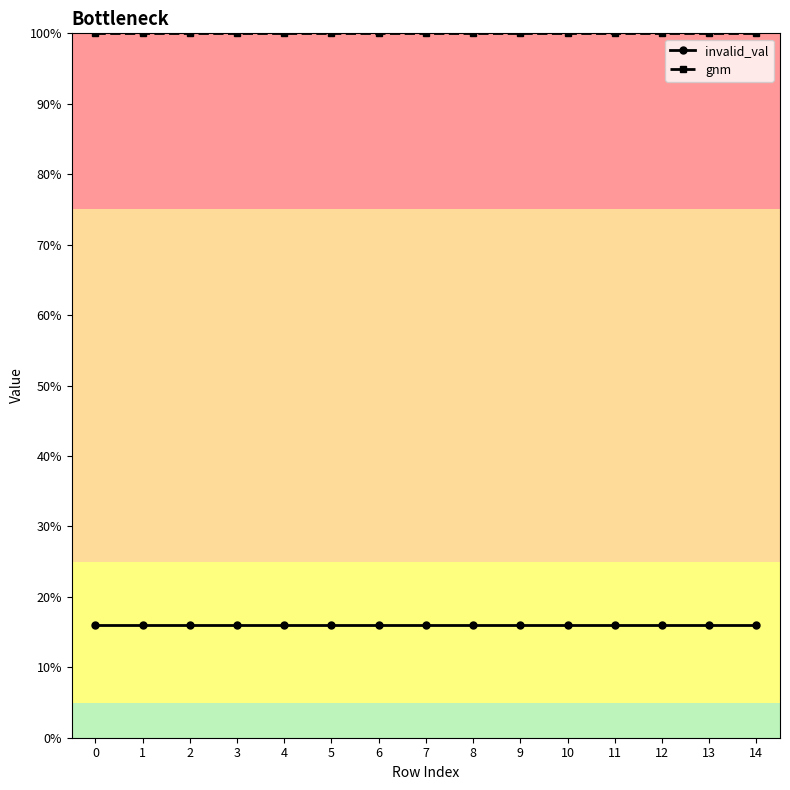

True or false: invalid_val and gnm cross at least once.

False